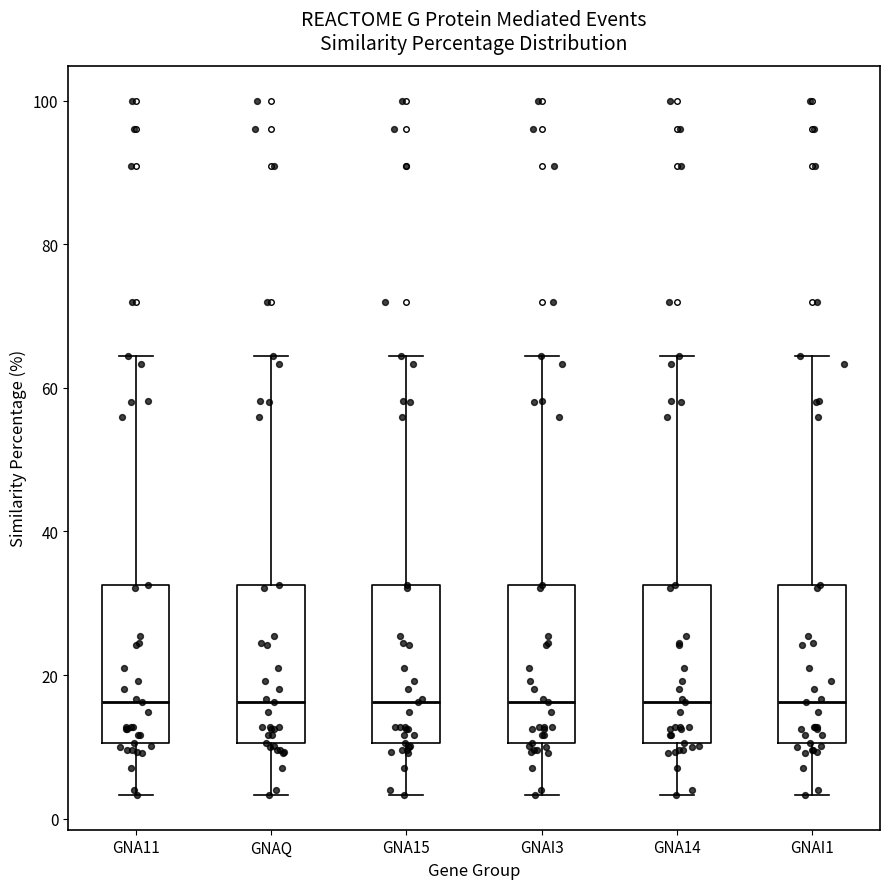

Where does the median line of the box for GNA15 sit on the y-axis? The values are not printed on the chart, so give them approximately, as read against the axis.

16